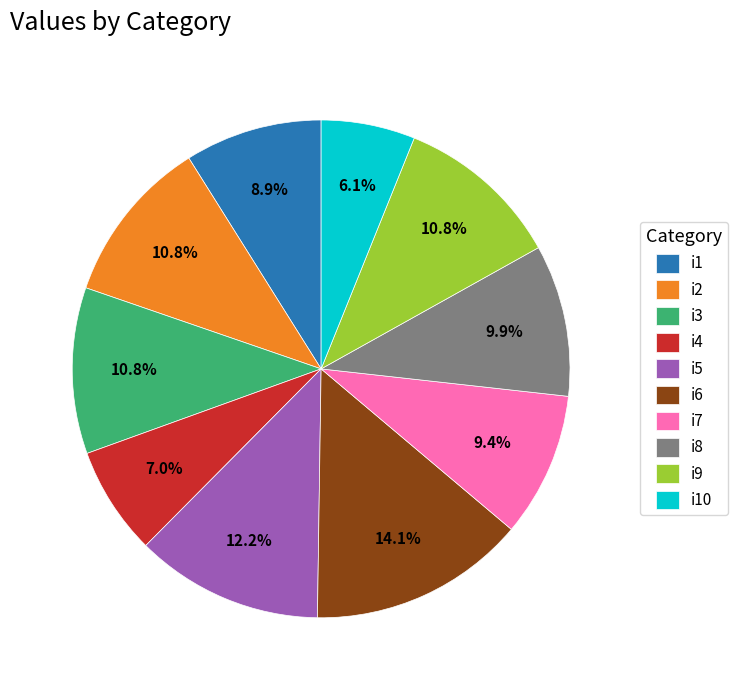

What is the smallest slice in the pie chart?

i10